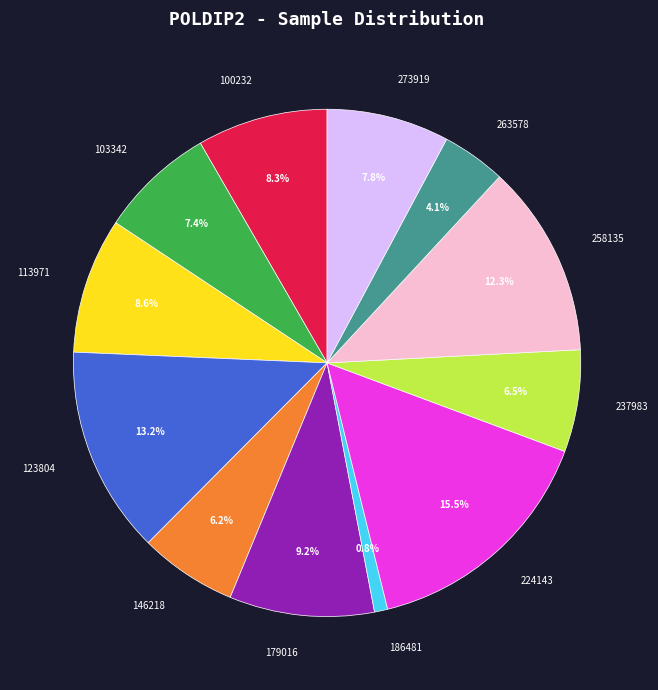

What portion of the pie excludes 273919?

92.2%